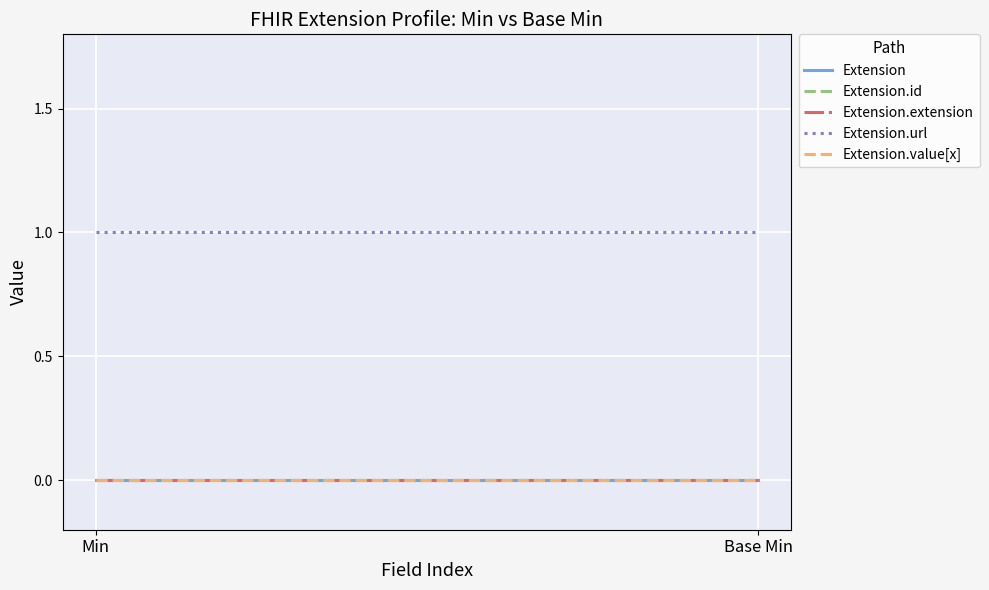

Which series changed the most between Min and Base Min?

Extension